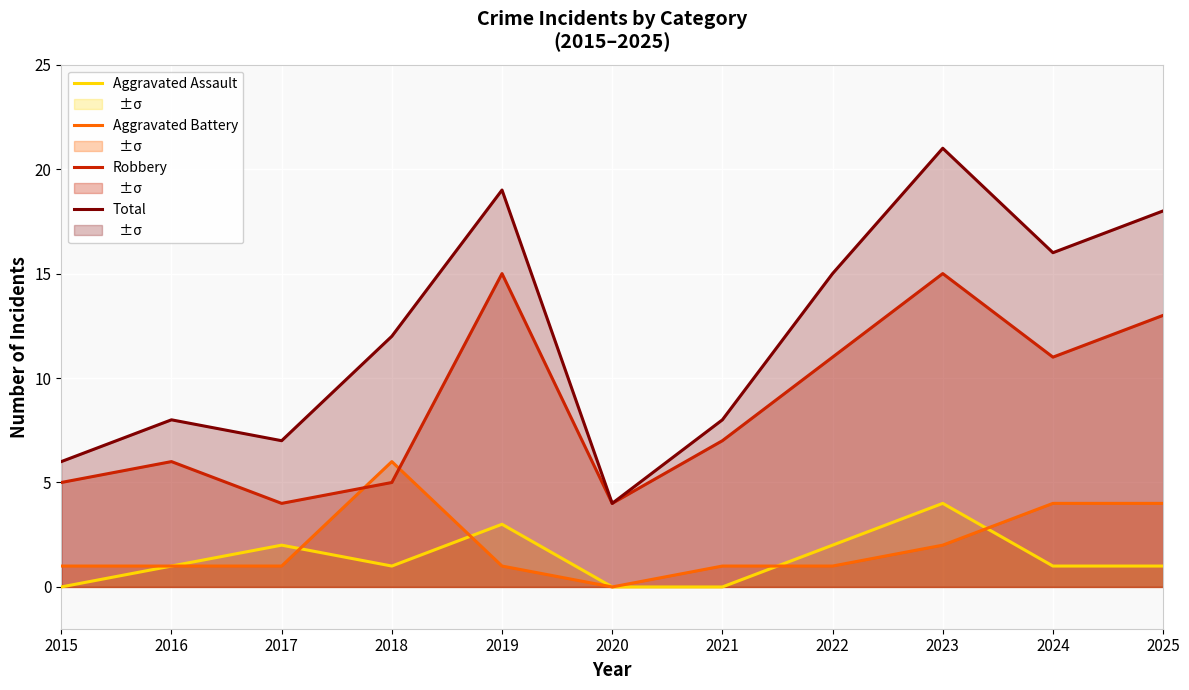

In Aggravated Assault, how many points are higher than both neighbors (excluding endpoints)?

3